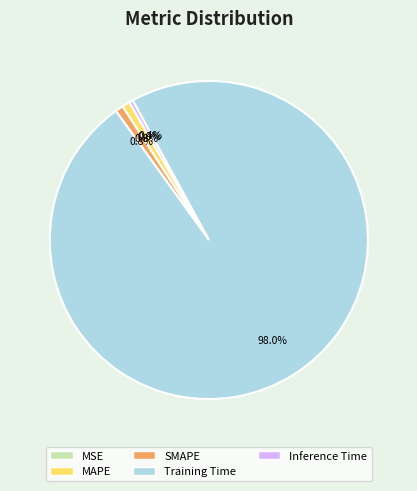

Is MAPE the majority of the pie?

No